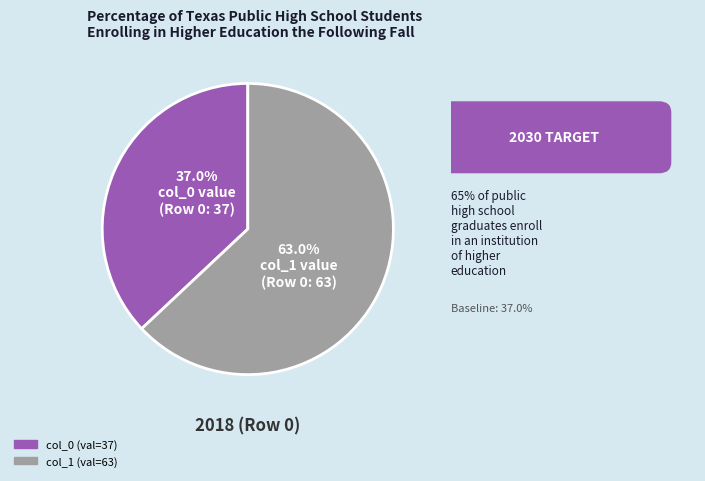

Does any single category account for the majority?

Yes